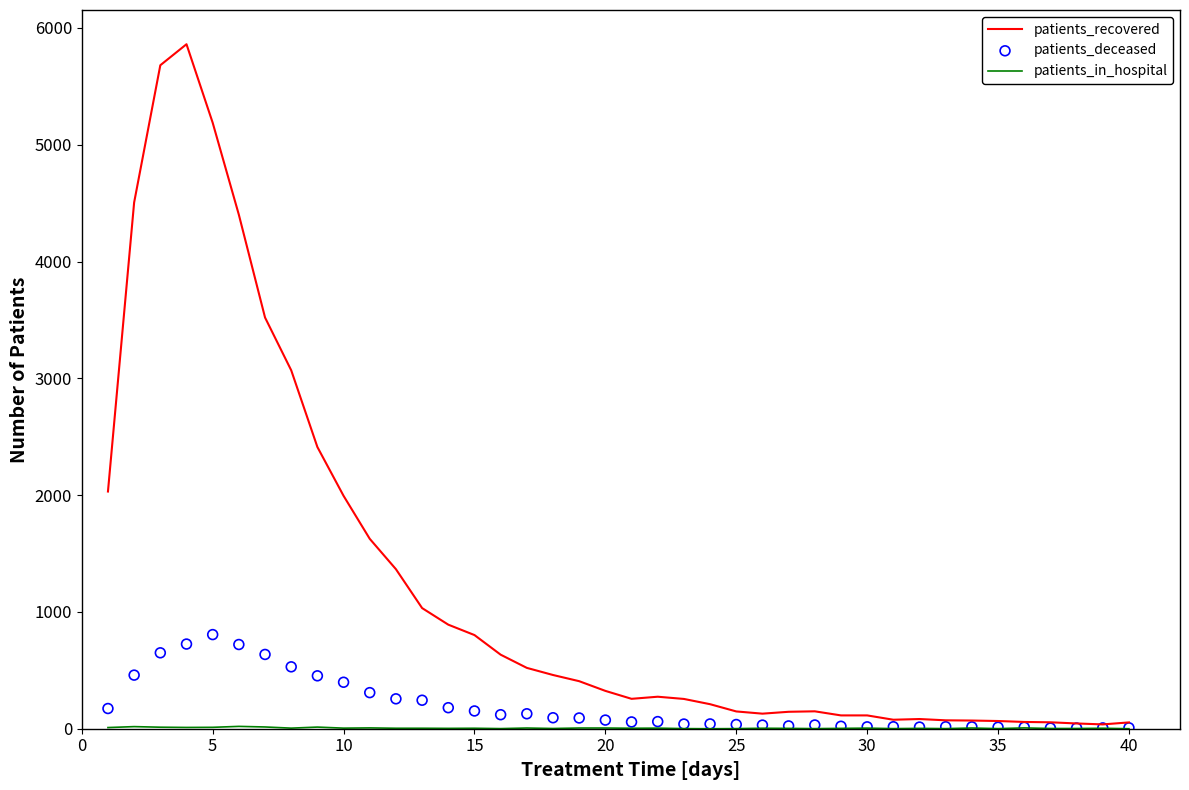

What is the maximum value for patients_recovered?

5861